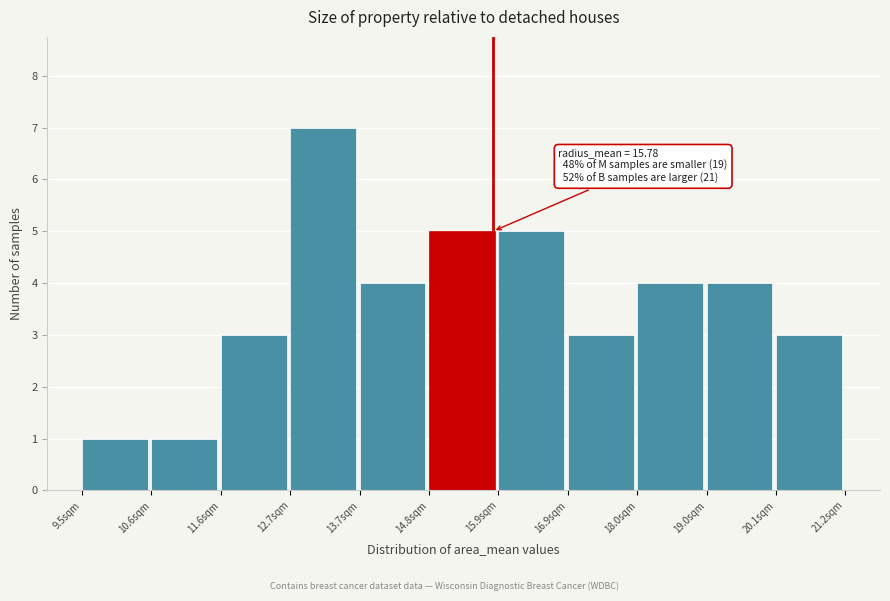

Which range on the x-axis has the tallest bar?

12.6 to 13.8